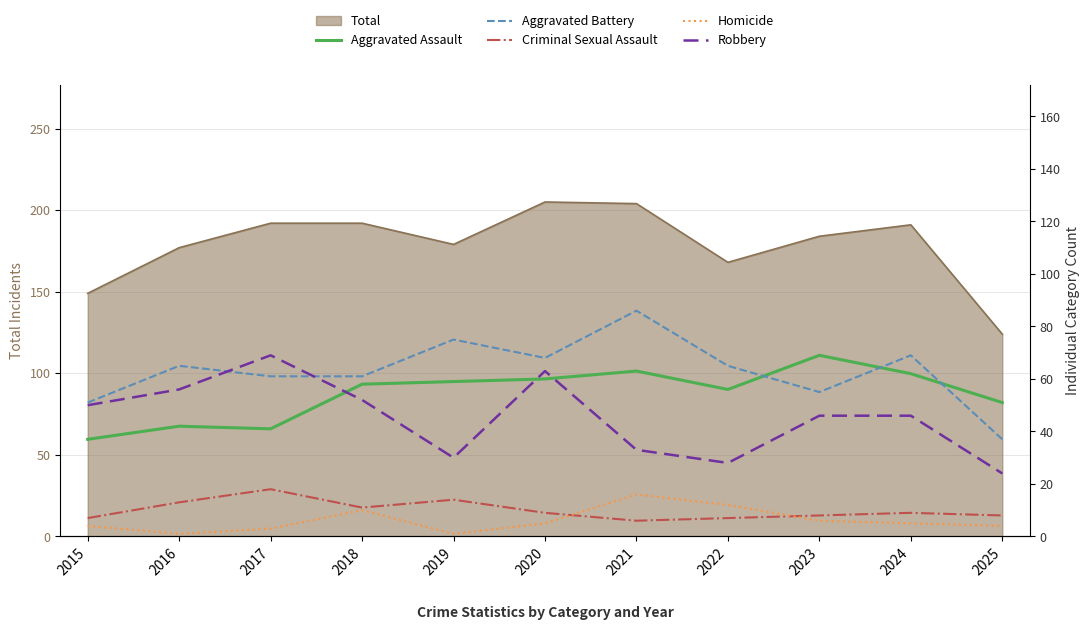

Is the value of Homicide at 2023 greater than the value of Aggravated Assault at 2017?

No